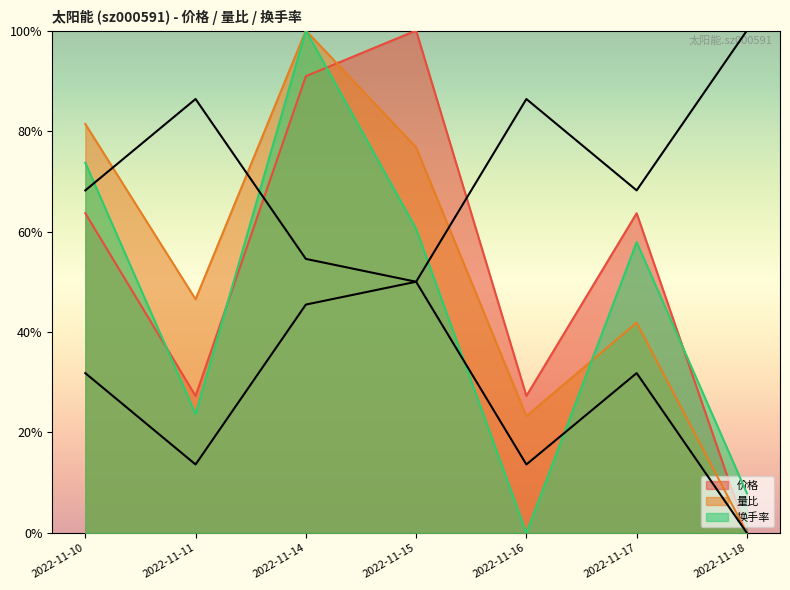

The 量比 series shows 8.1 at 2022-11-10. True or false?

True